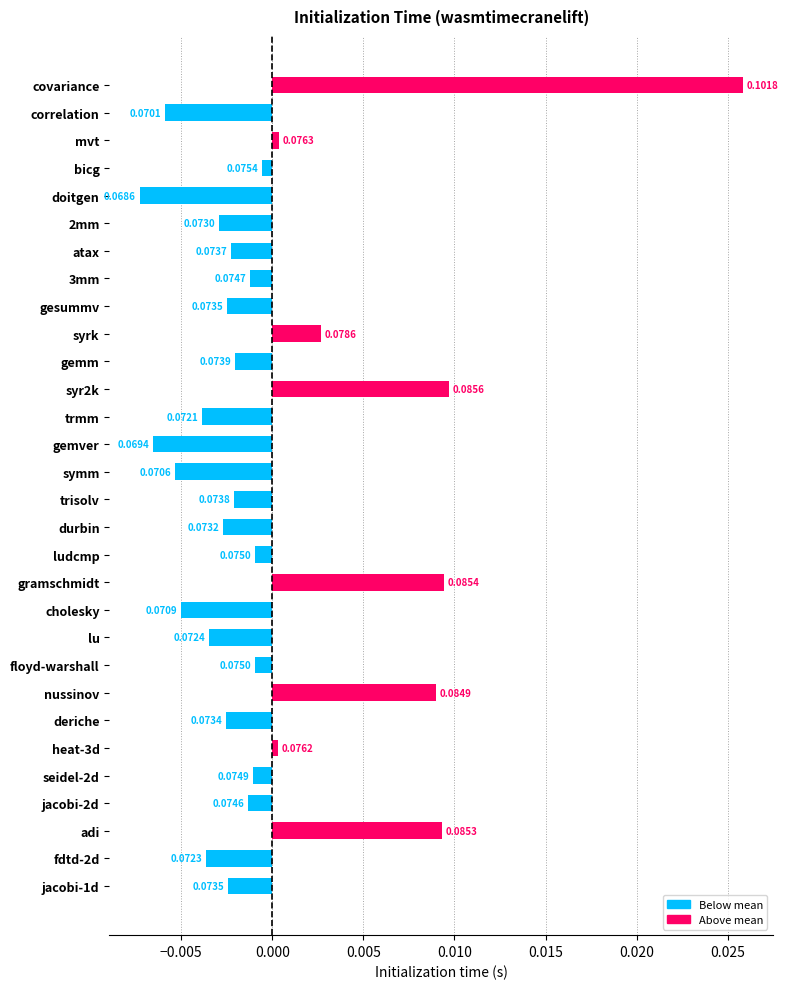

How many data points does each series have?

30